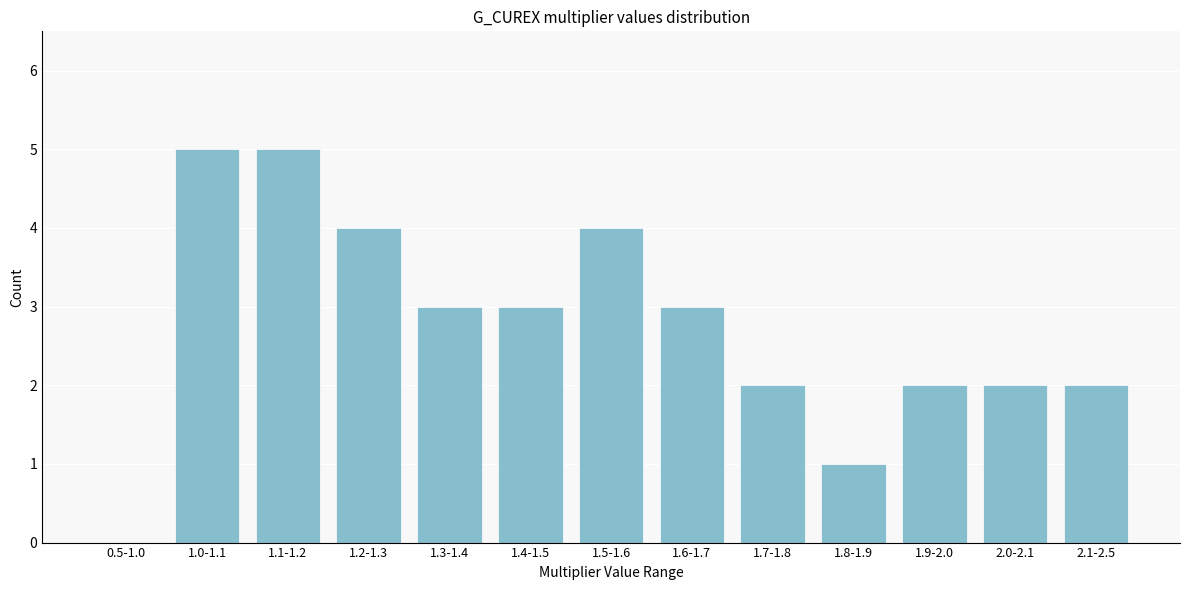

Reading left to right, extract all data points from this chart.

0.5-1.0=0	1.0-1.1=5	1.1-1.2=5	1.2-1.3=4	1.3-1.4=3	1.4-1.5=3	1.5-1.6=4	1.6-1.7=3	1.7-1.8=2	1.8-1.9=1	1.9-2.0=2	2.0-2.1=2	2.1-2.5=2